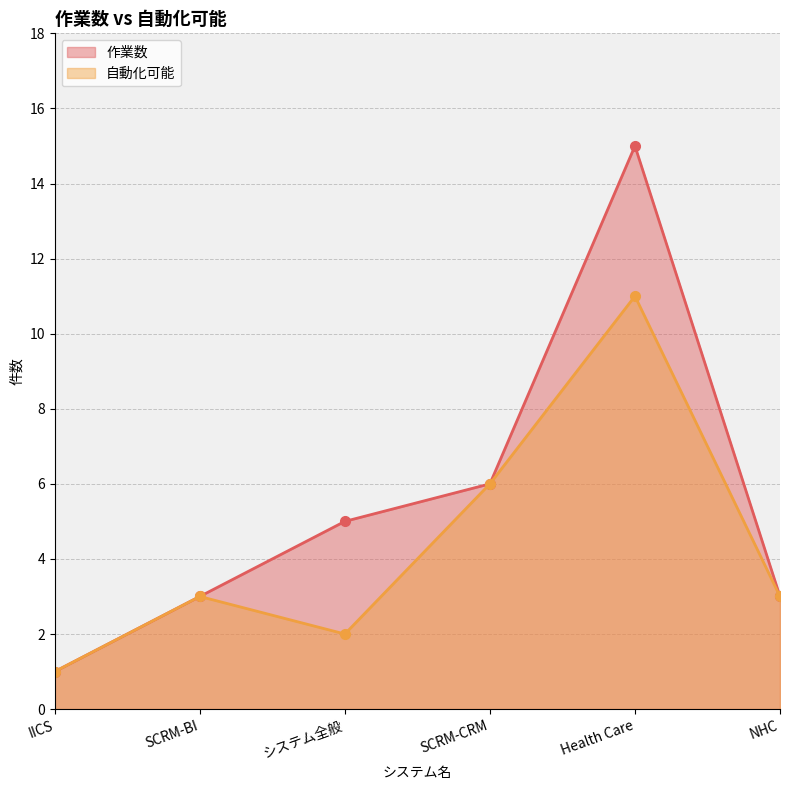

How many data points does each series have?

6